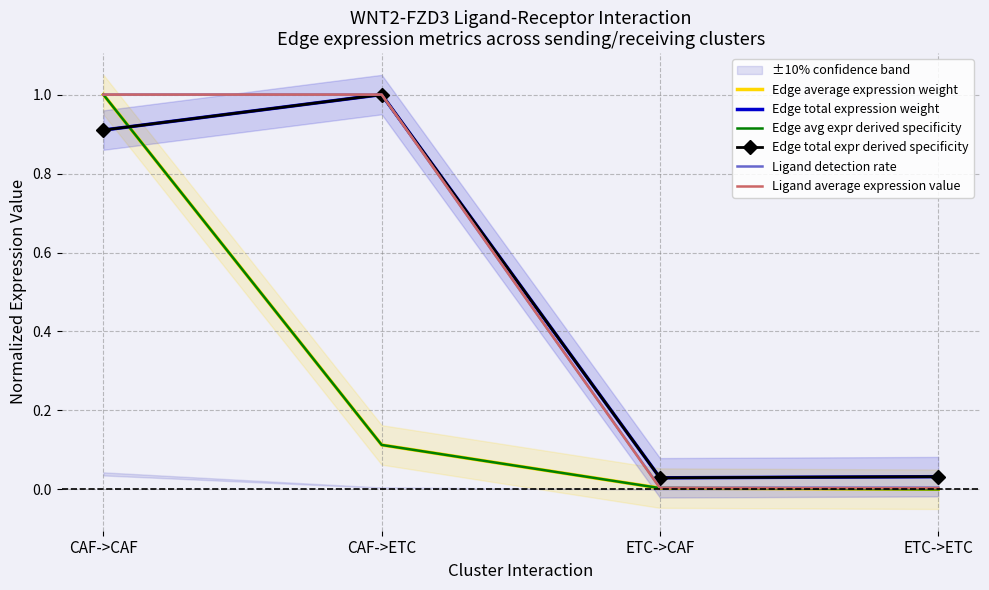

Count the number of categories in the chart.

4